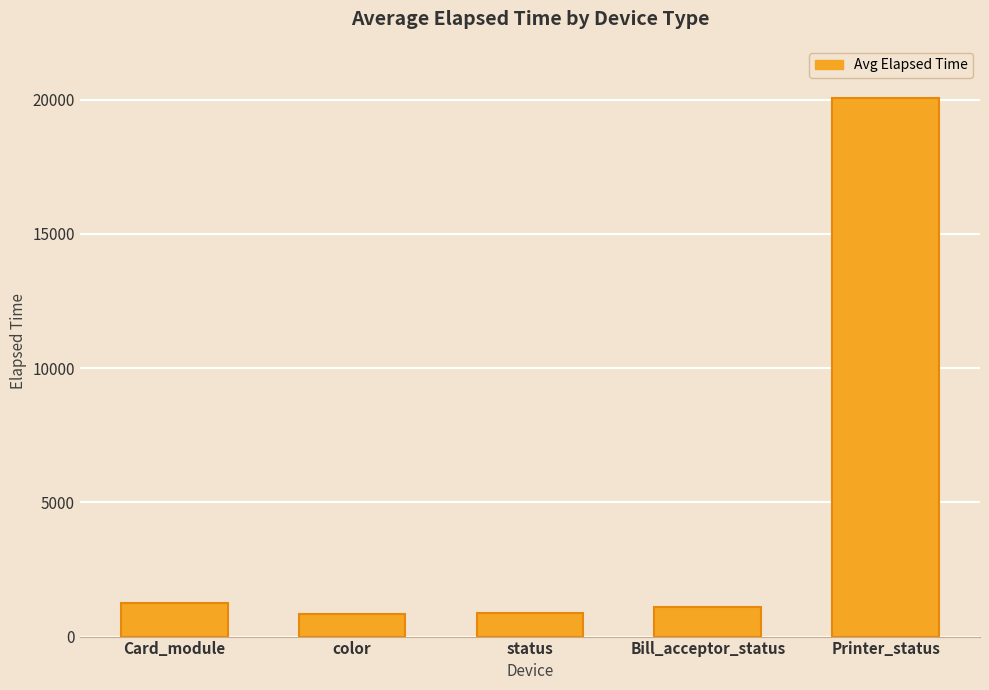

What is the label of the 2nd bar from the left?

color